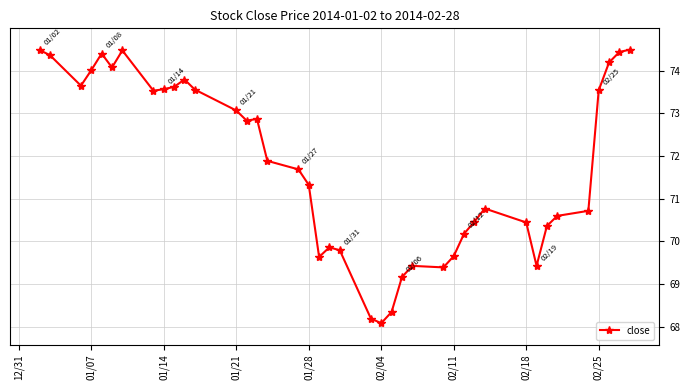

What is the difference between the second highest and minimum values?

6.4